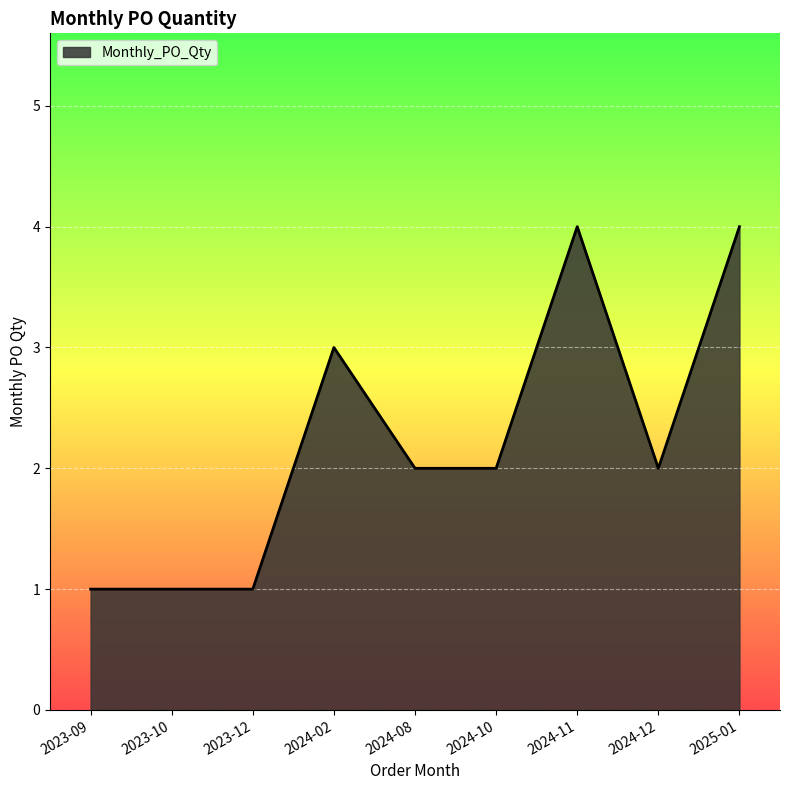

True or false: there are more than 0 points higher than both neighbors.

True